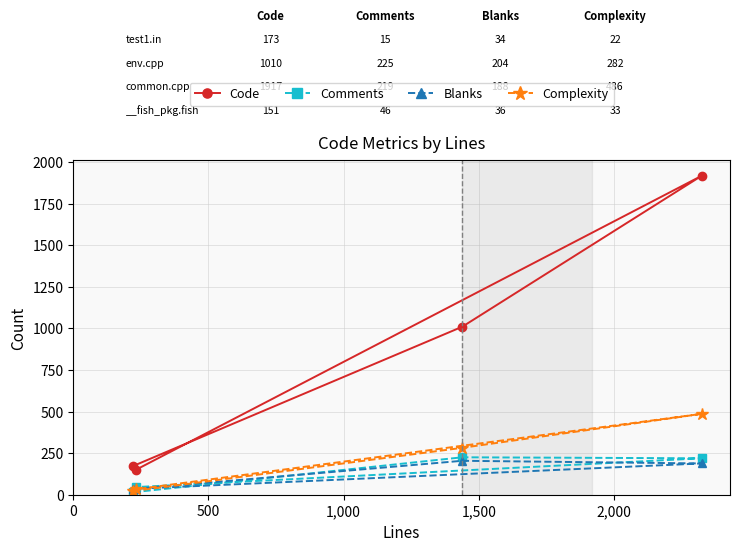

True or false: Blanks and Code cross at least once.

False